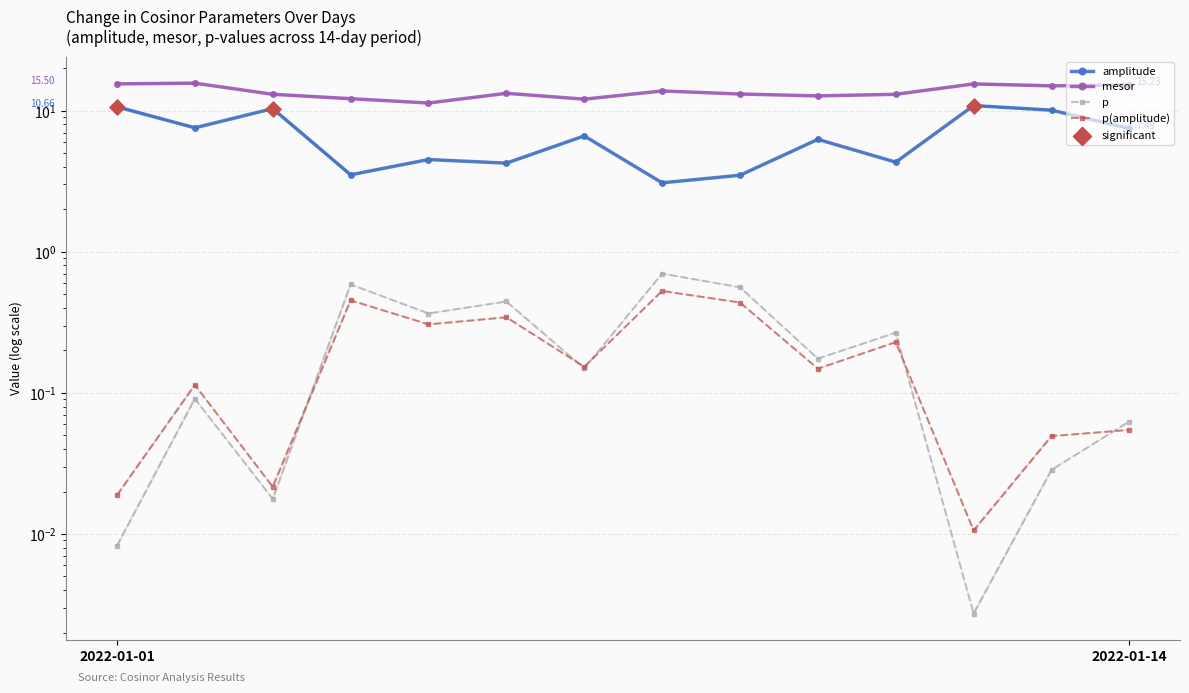

Is the value of p at 2022-01-09 greater than the value of amplitude at 2022-01-08?

No